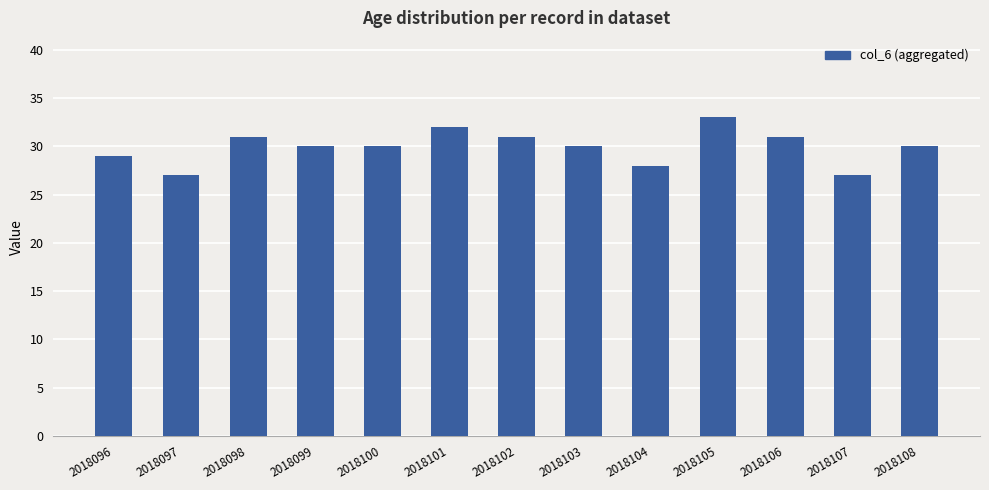

What is the difference between the values at 2018098 and 2018103?

1